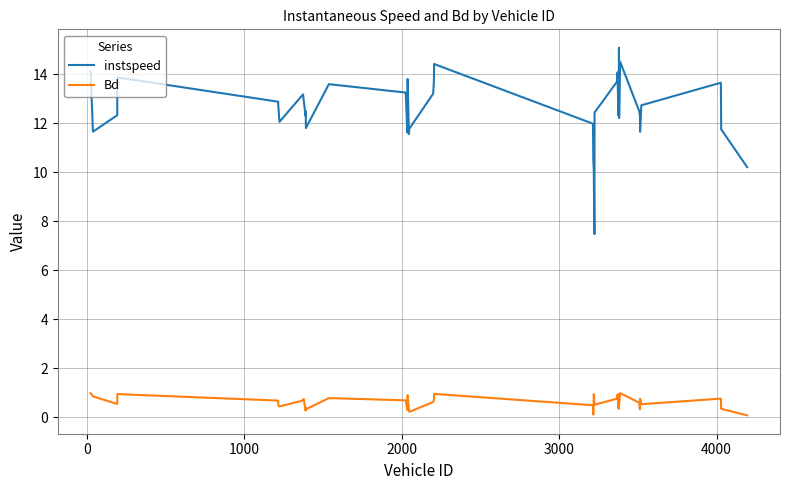

True or false: instspeed and Bd intersect in this chart.

False